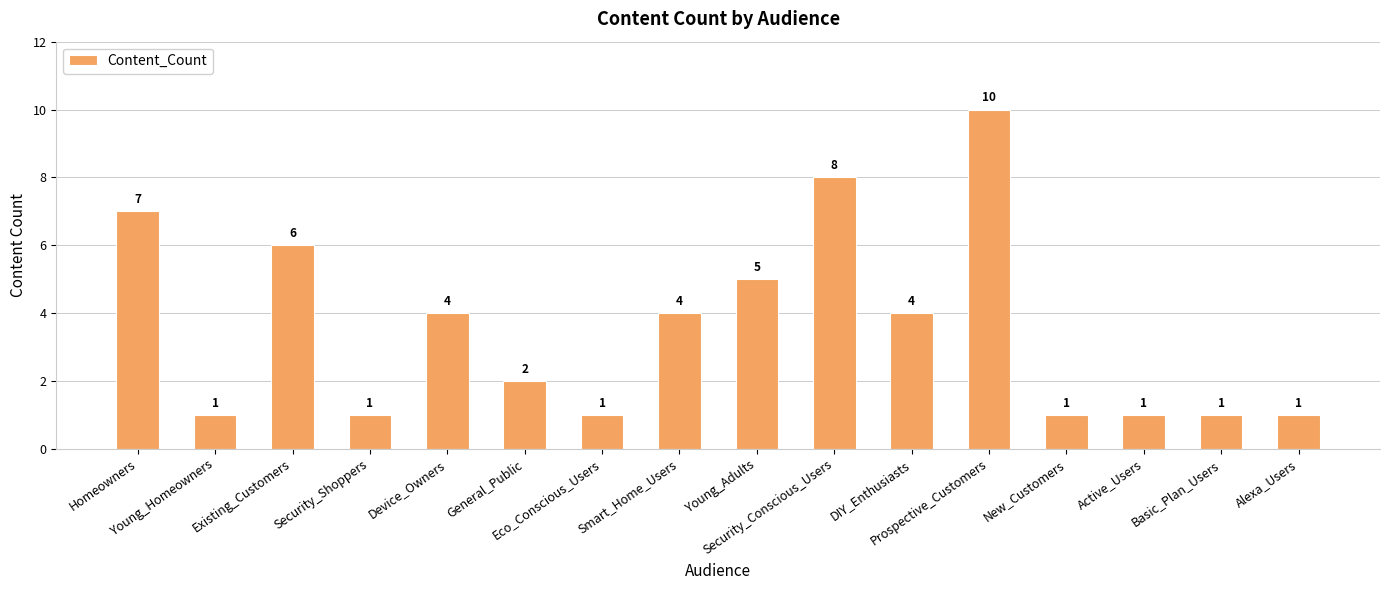

What is the greatest value displayed?

10